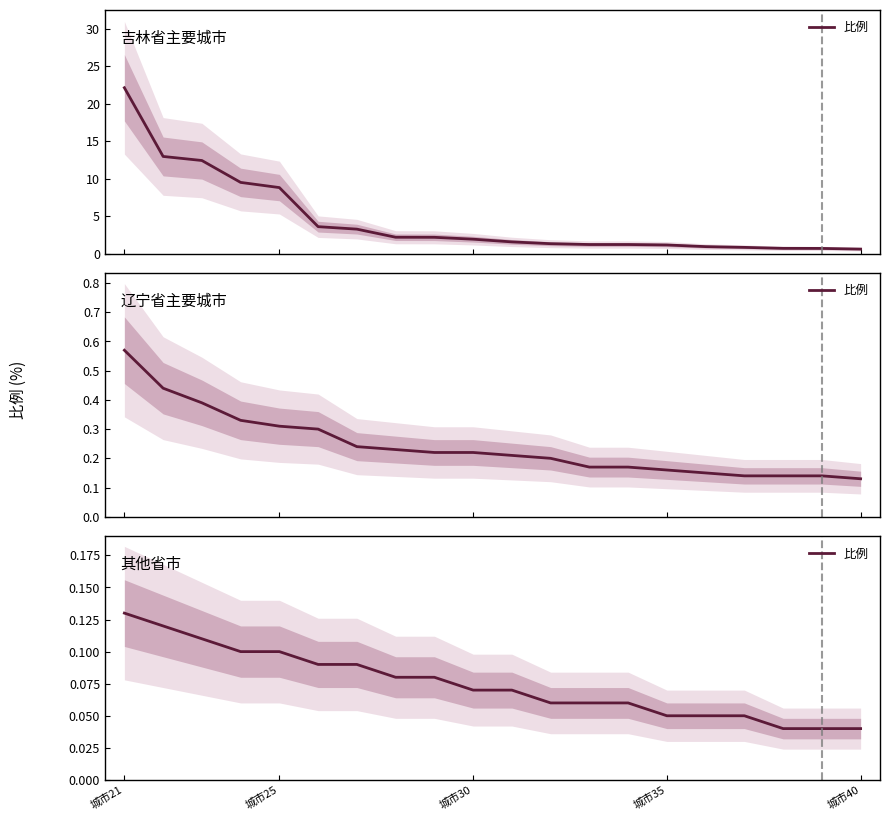

What is the average value?

0.1